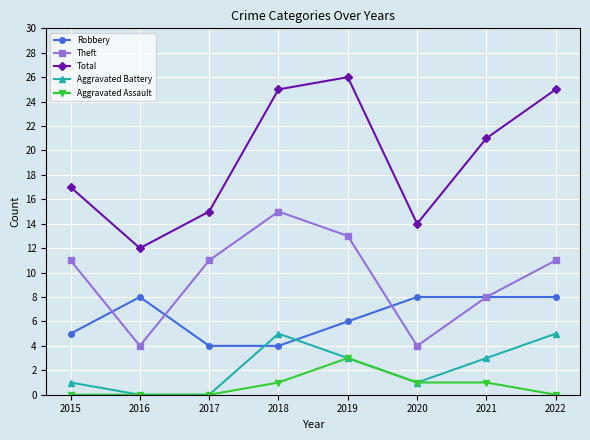

What is the difference between the Total values at 2016 and 2018?

13